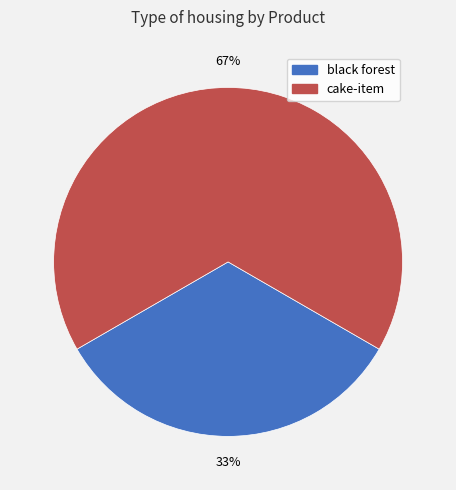

Which slice is the smallest?

black forest